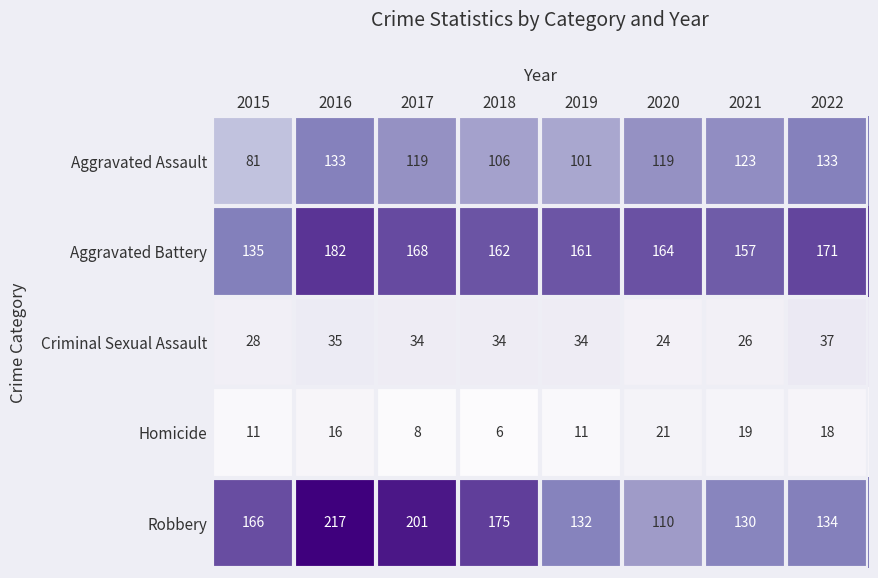

Is it true that Criminal Sexual Assault equals 34 at 2019?

True